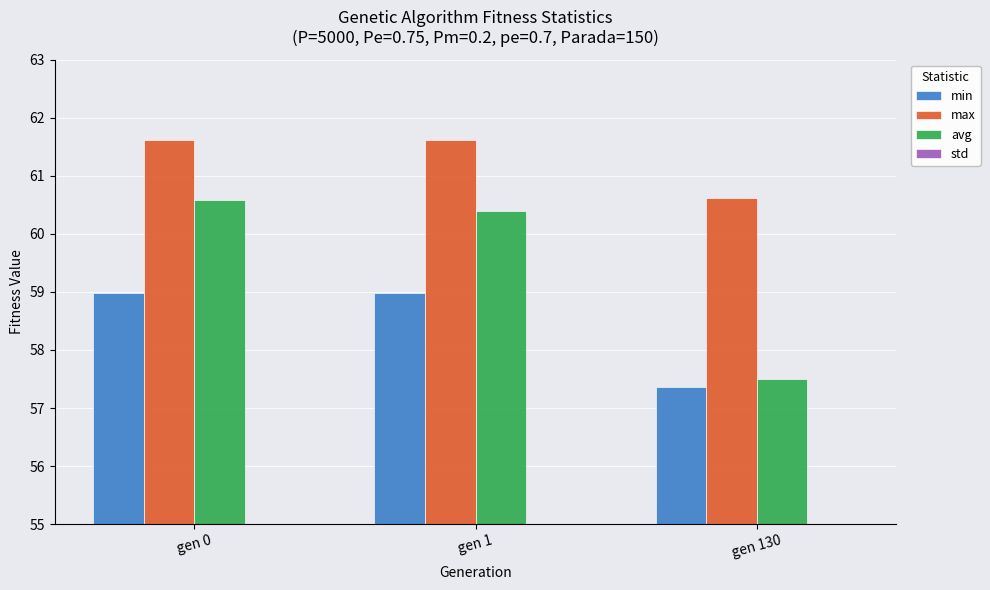

Is it true that std equals 0.2 at gen 0?

False